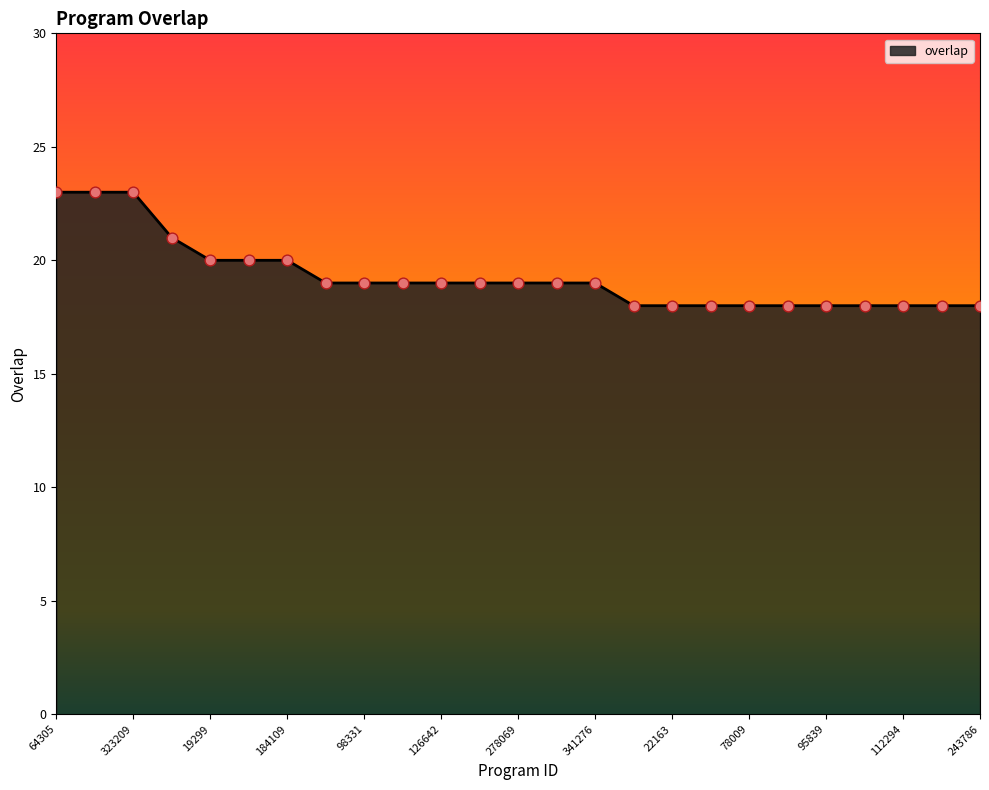

What is the smallest value displayed?

18